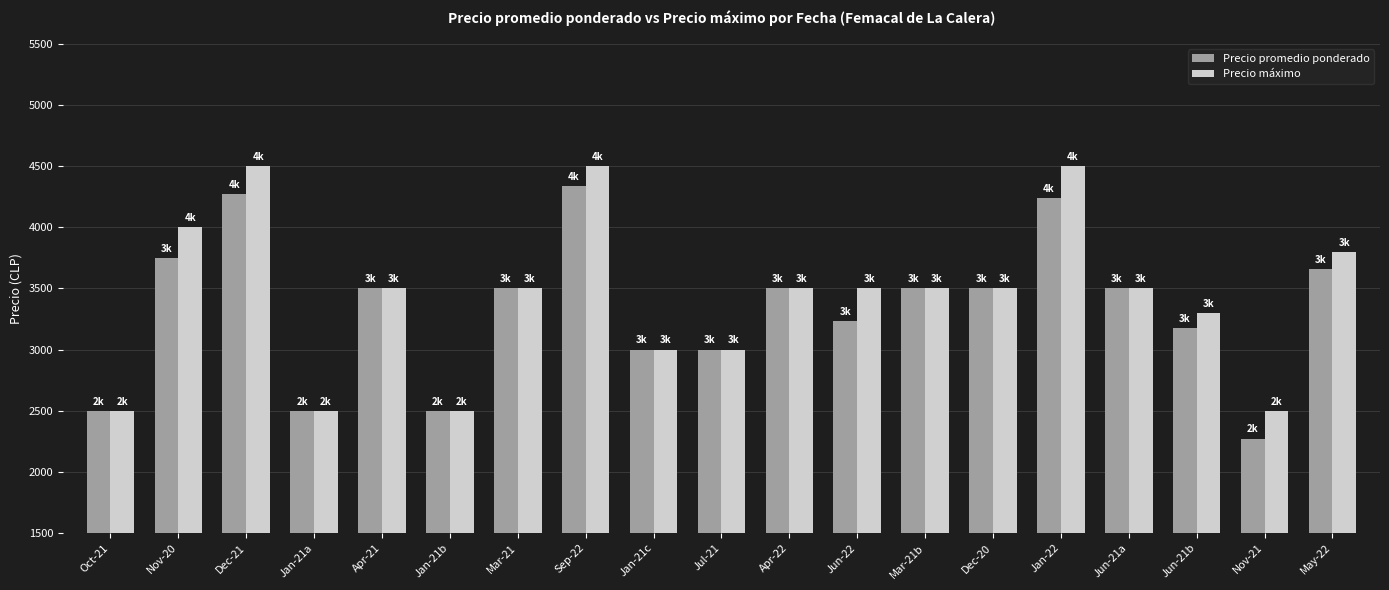

How many data points in Precio promedio ponderado are less than 3500?

8